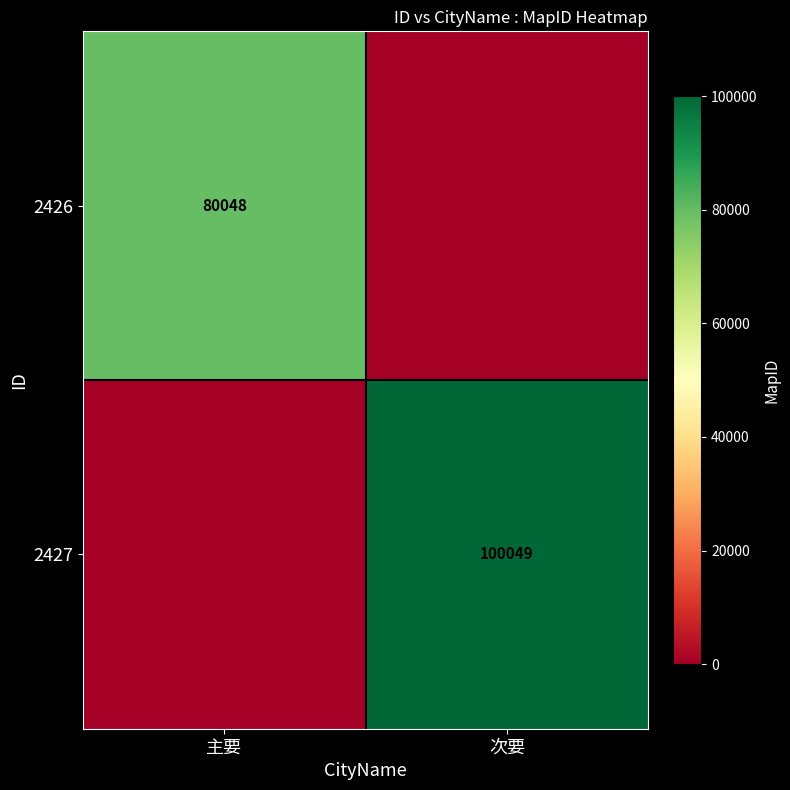

True or false: 2427 has a value of 100049 at 次要.

True